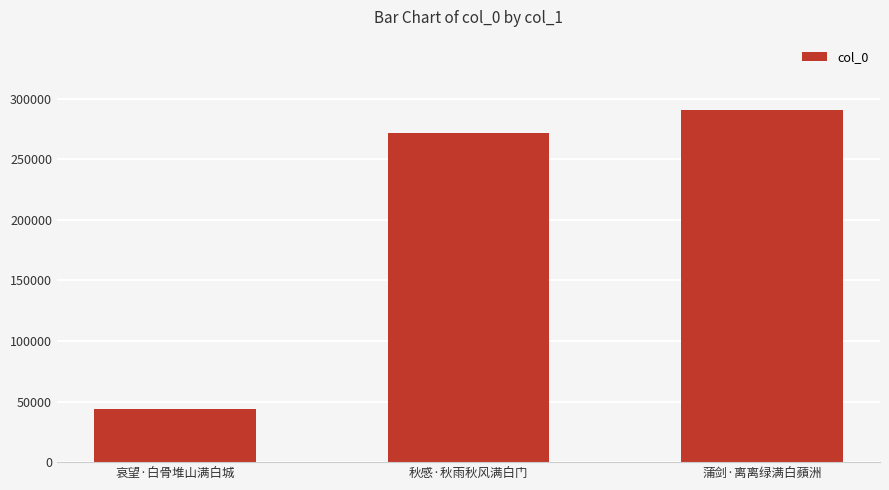

Which has a higher value, 哀望·白骨堆山满白城 or 蒲剑·离离绿满白蘋洲?

蒲剑·离离绿满白蘋洲